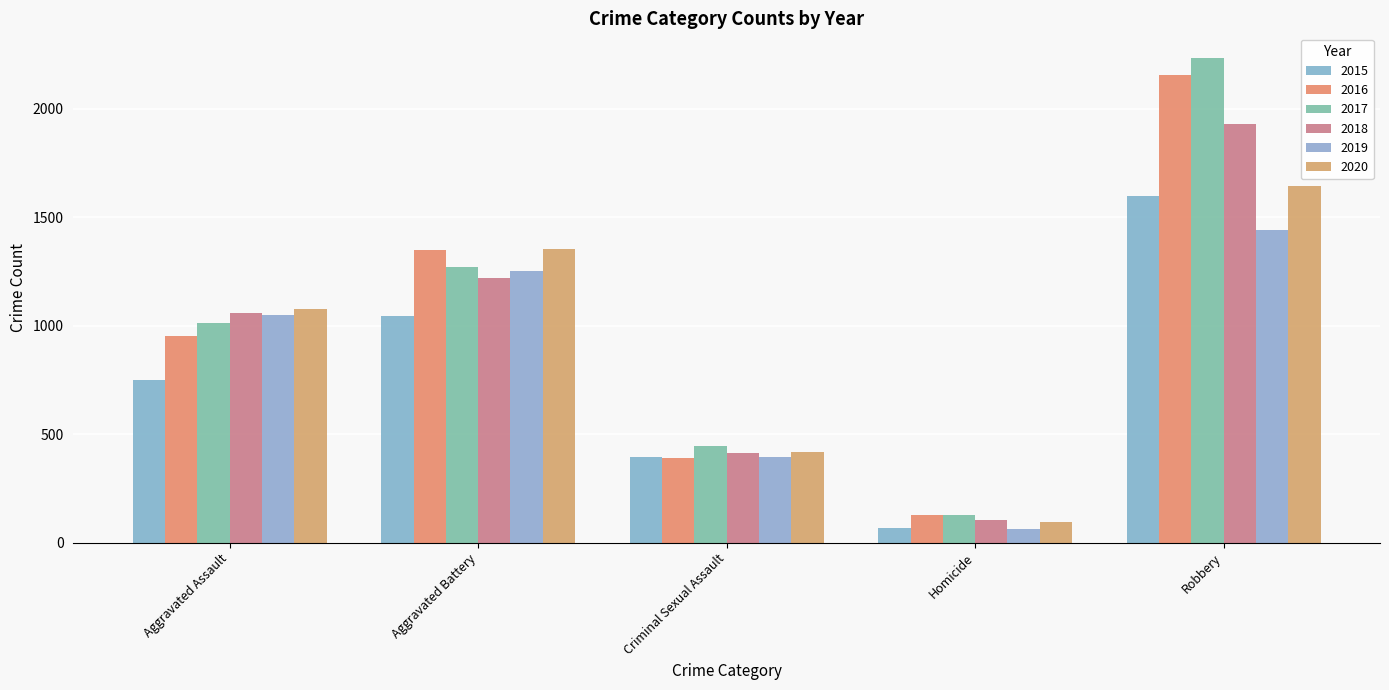

Reading left to right, transcribe all the data shown in this chart.

2015: Aggravated Assault=748	Aggravated Battery=1044	Criminal Sexual Assault=395	Homicide=67	Robbery=1596
2016: Aggravated Assault=954	Aggravated Battery=1348	Criminal Sexual Assault=389	Homicide=127	Robbery=2155
2017: Aggravated Assault=1011	Aggravated Battery=1272	Criminal Sexual Assault=447	Homicide=127	Robbery=2236
2018: Aggravated Assault=1059	Aggravated Battery=1220	Criminal Sexual Assault=411	Homicide=104	Robbery=1929
2019: Aggravated Assault=1048	Aggravated Battery=1253	Criminal Sexual Assault=395	Homicide=64	Robbery=1441
2020: Aggravated Assault=1077	Aggravated Battery=1353	Criminal Sexual Assault=417	Homicide=94	Robbery=1643